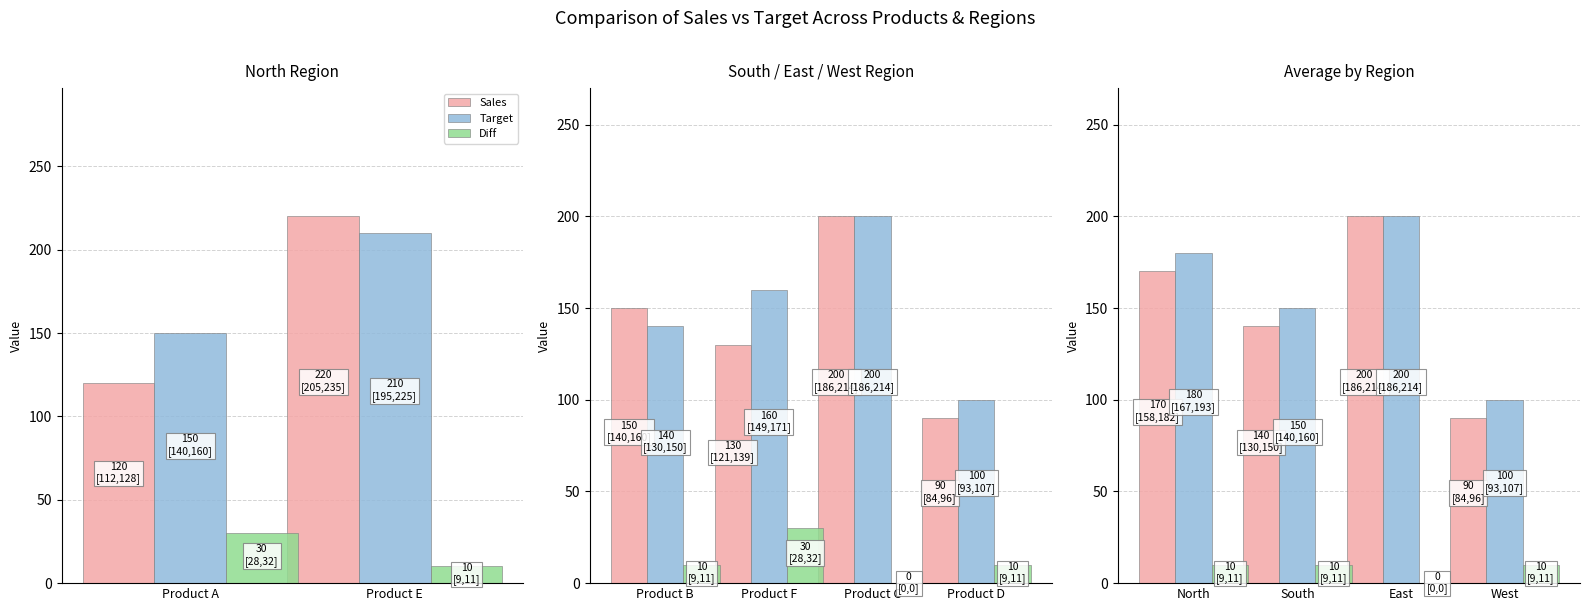

How many data points in Diff are less than 10?

1